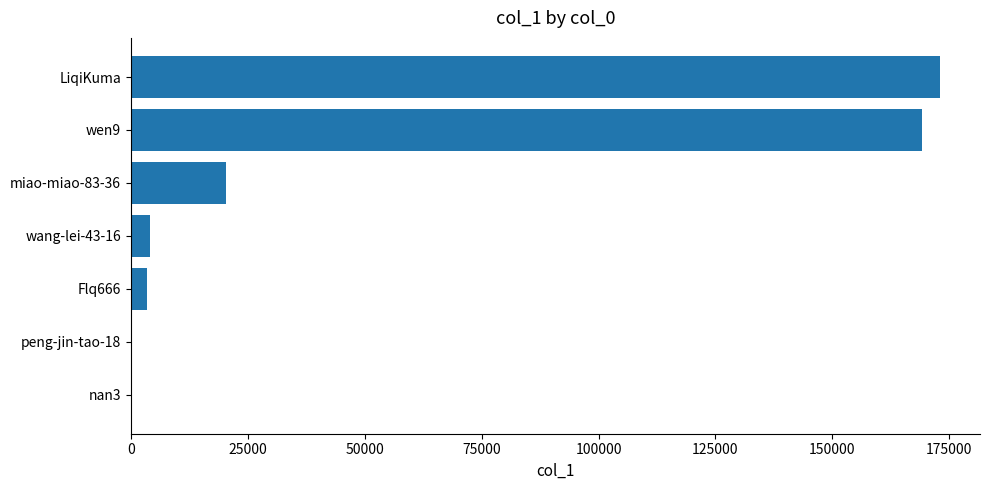

Are the bars horizontal?

Yes